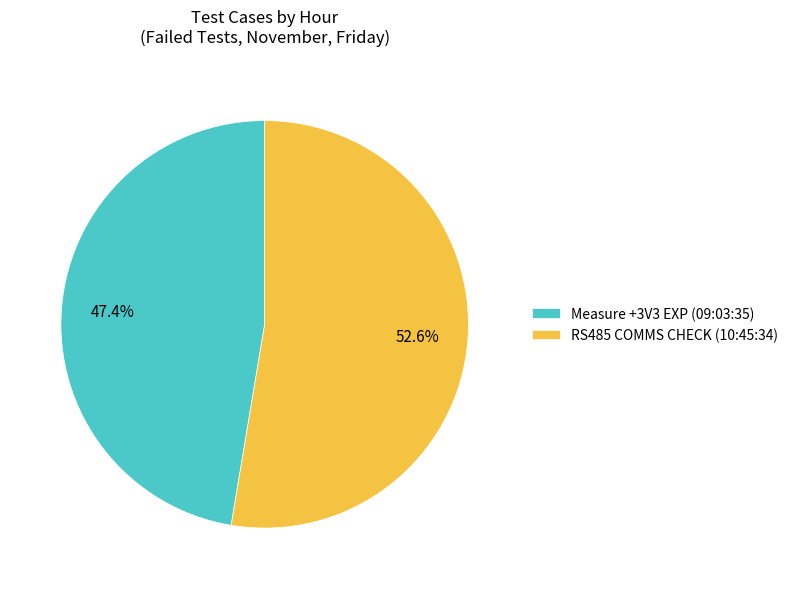

Rank the categories by value from lowest to highest.

Measure +3V3 EXP (09:03:35), RS485 COMMS CHECK (10:45:34)